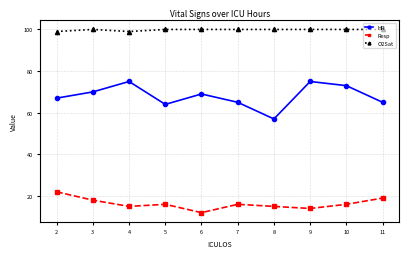

At how many categories does at least one series exceed 13?

10